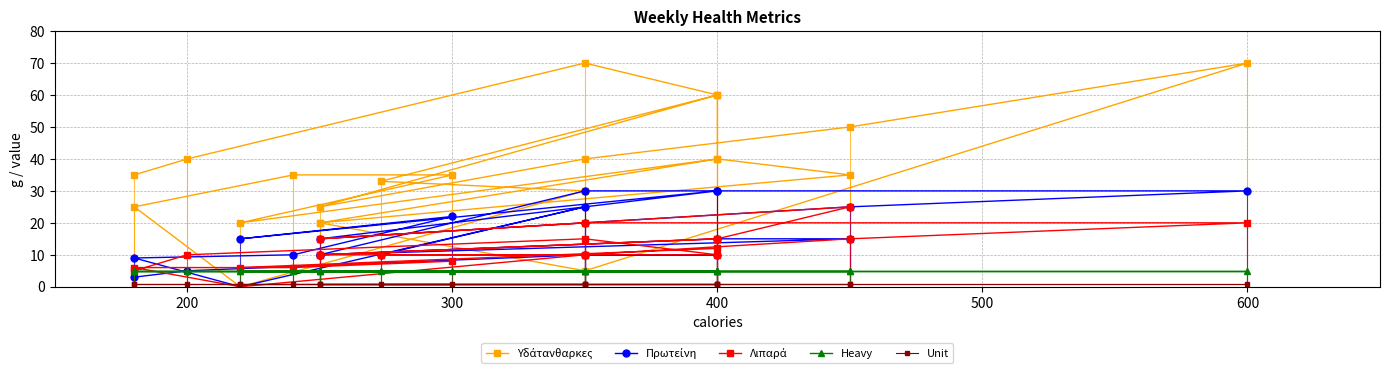

How many series are shown in this chart?

5